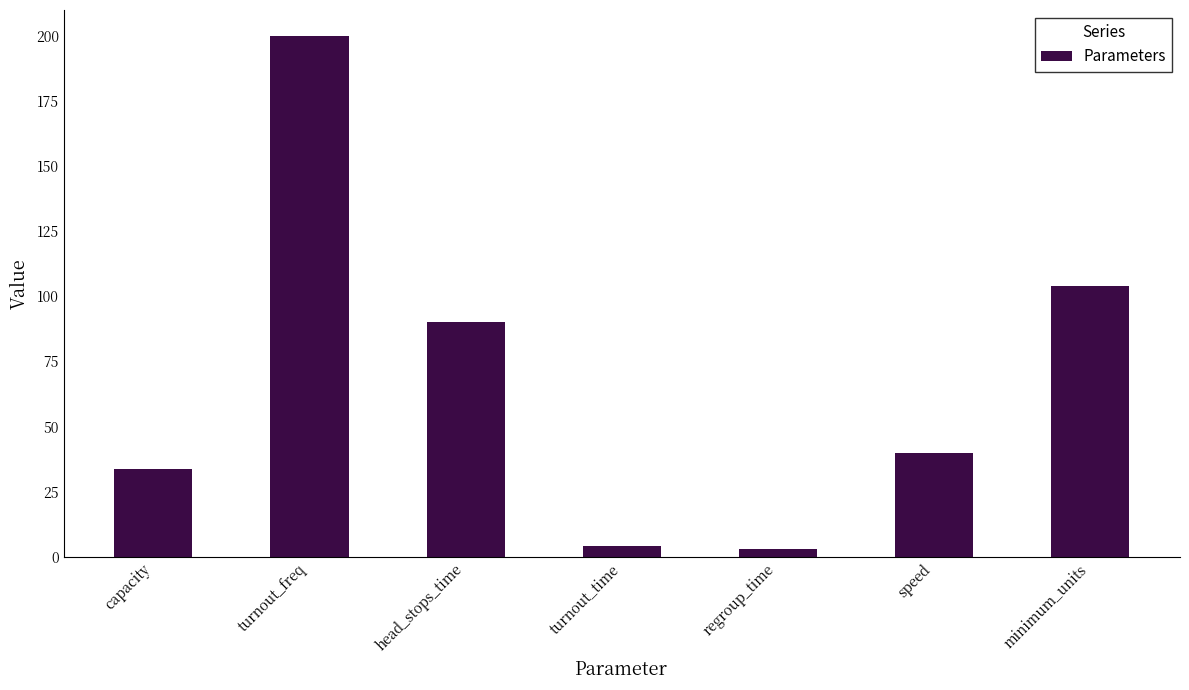

Reading right to left, extract all data points from this chart.

104.0	40.0	3.0	4.0	90.0	200.0	33.6